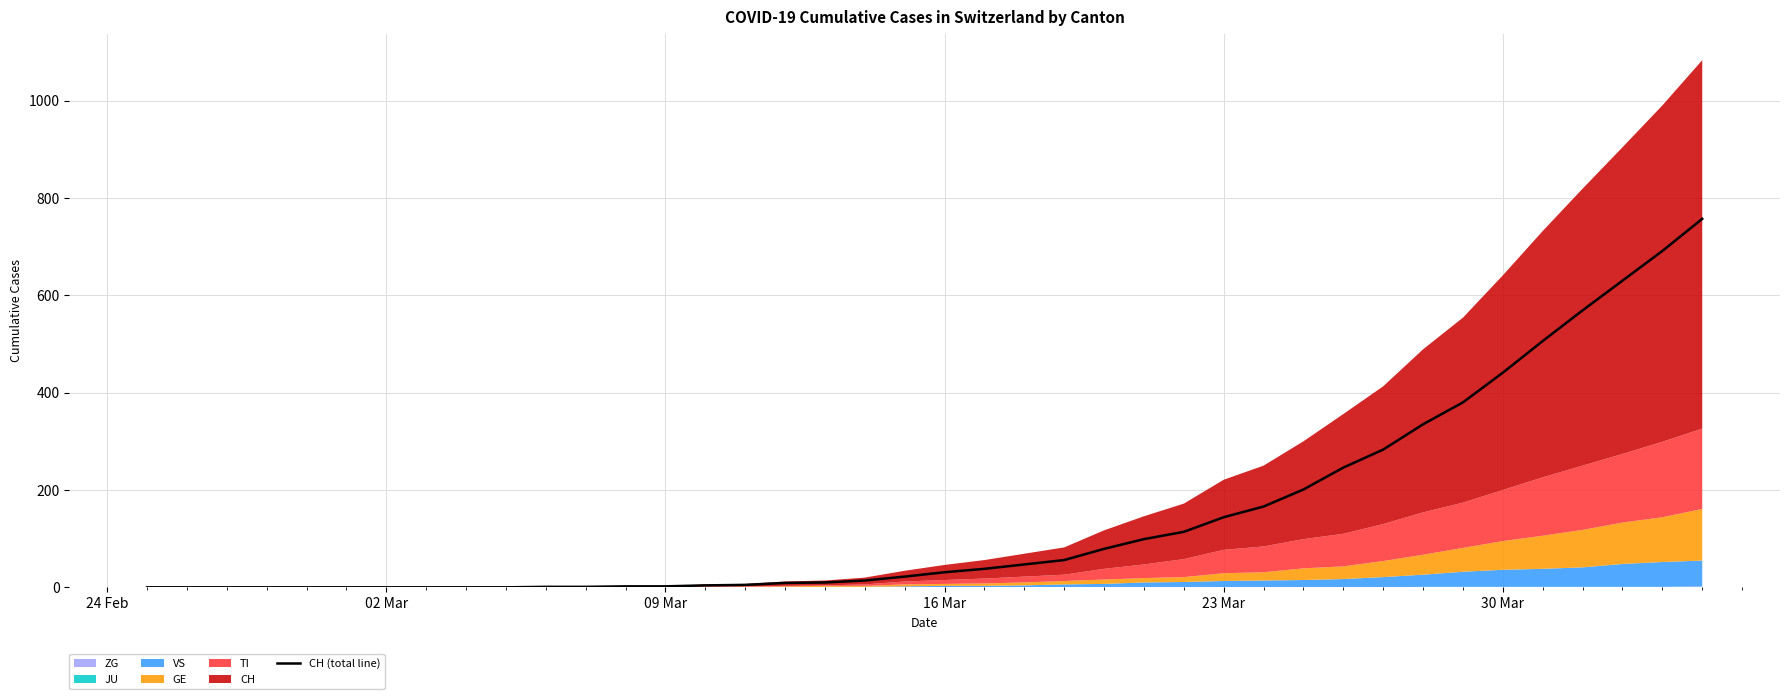

Count the number of values greater than 31.

19